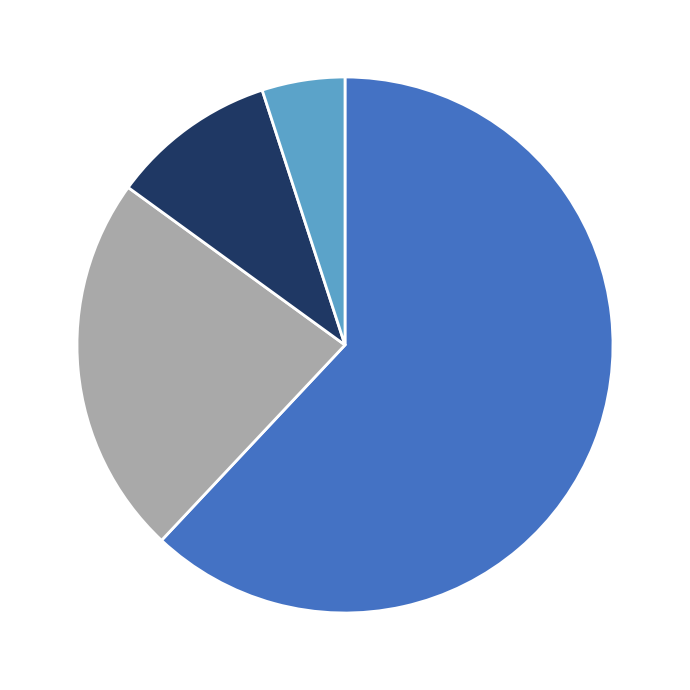

Is there any slice that represents more than half of the pie?

Yes